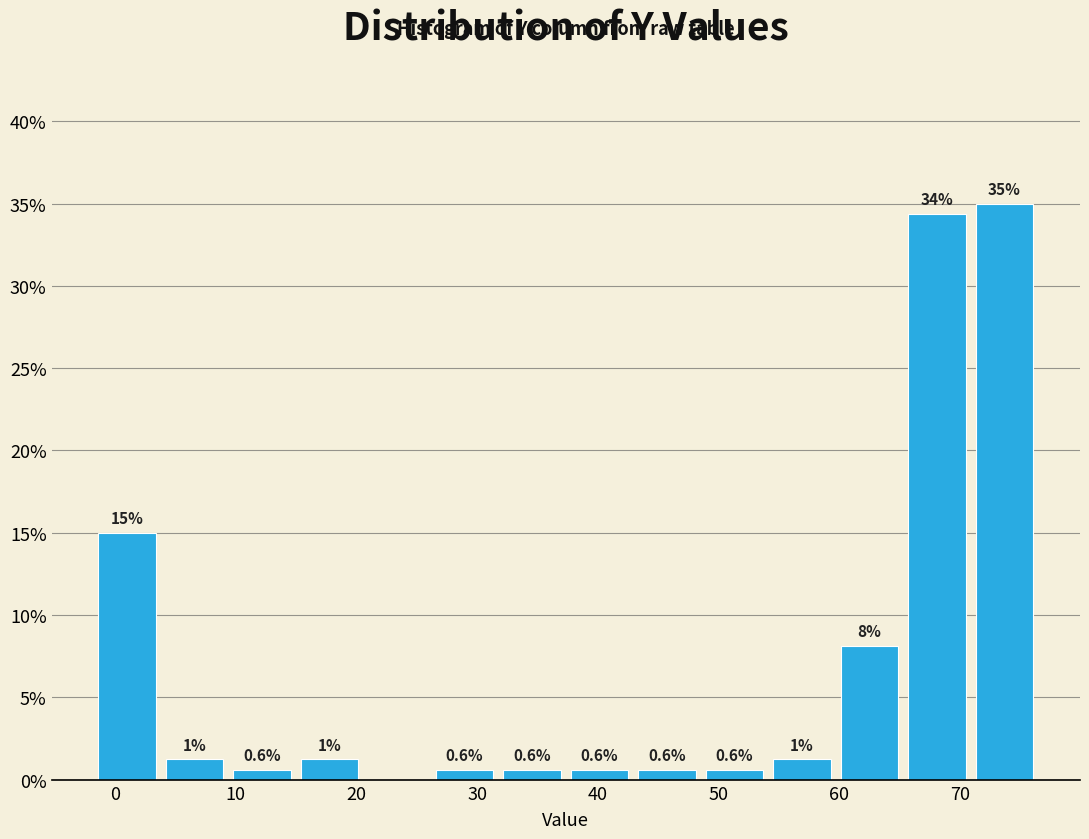

Over which range of the x-axis is the bar tallest?

71 to 77